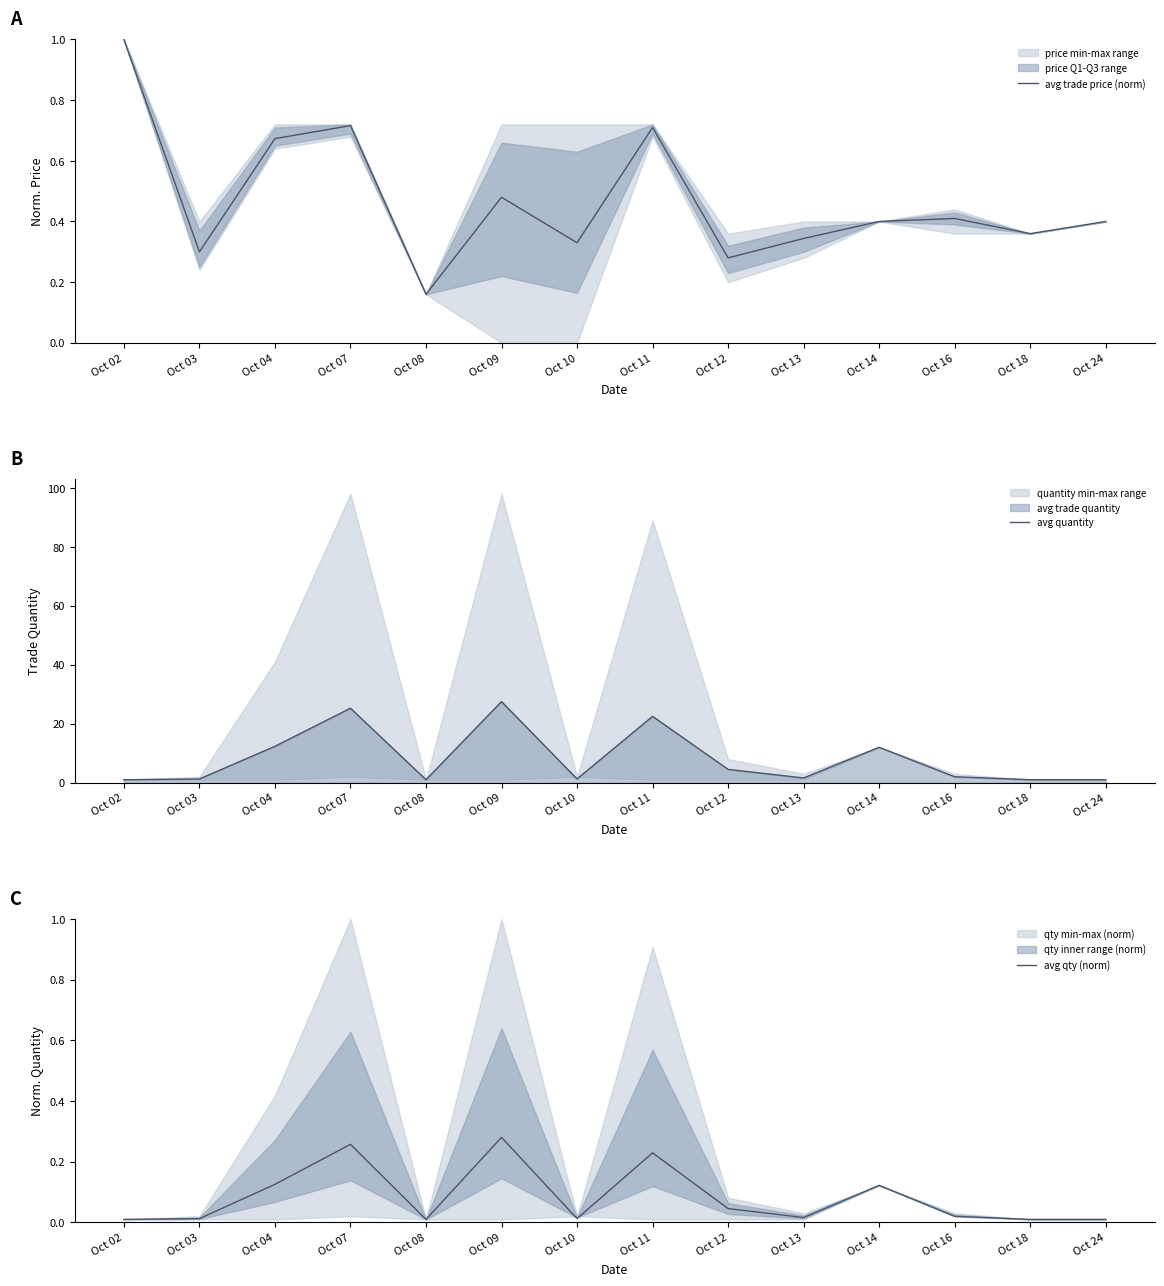

True or false: avg qty (norm) and avg trade price (norm) intersect in this chart.

False